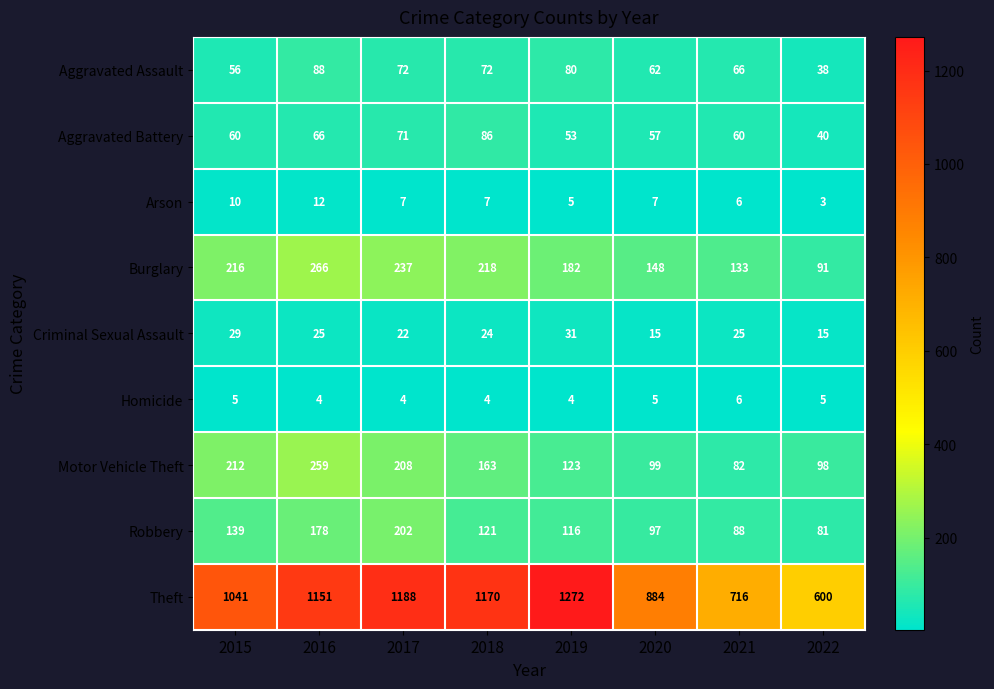

True or false: Criminal Sexual Assault has a value of 22 at 2017.

True